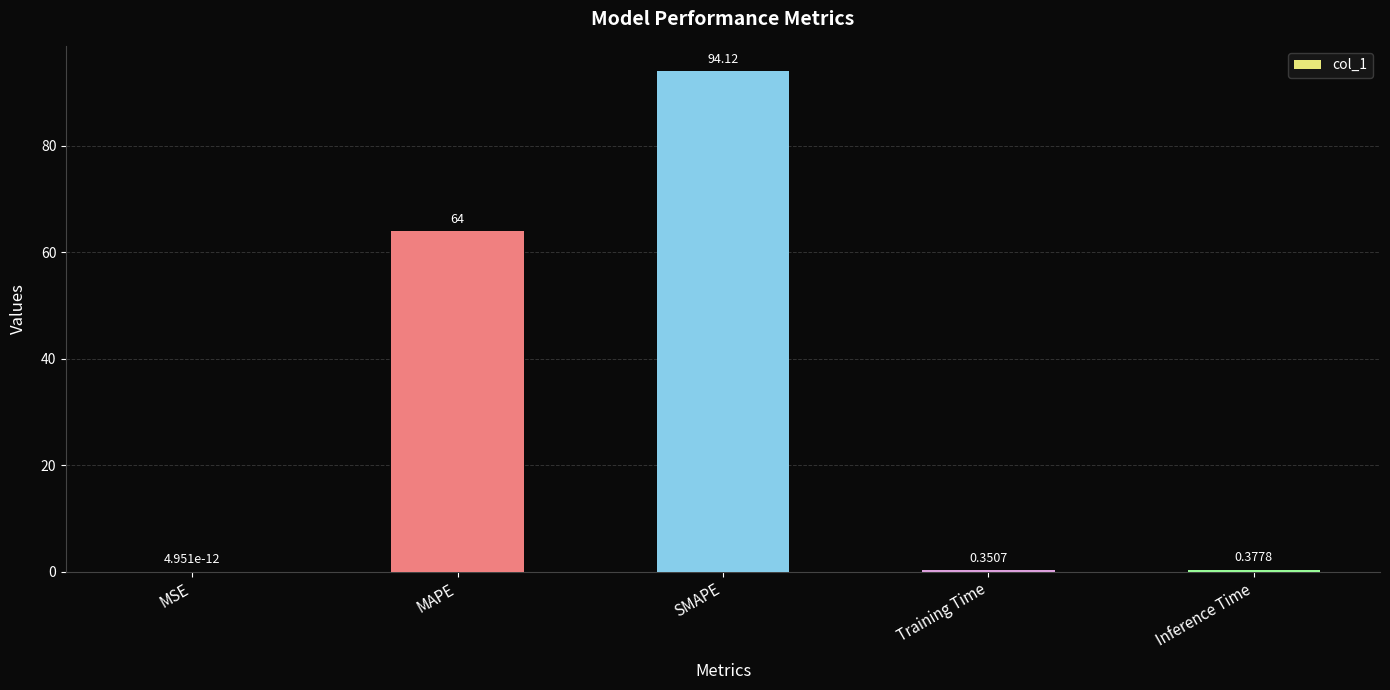

Which label corresponds to the largest value in the chart?

SMAPE